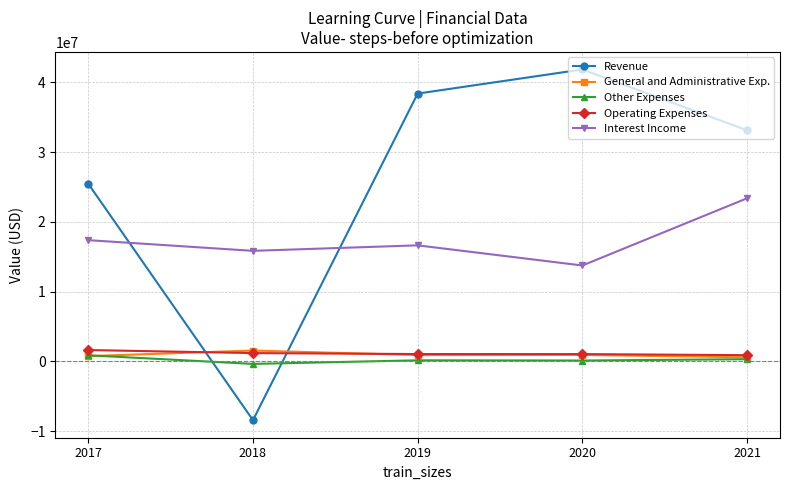

True or false: Other Expenses has more than 1 points higher than both neighbors.

False